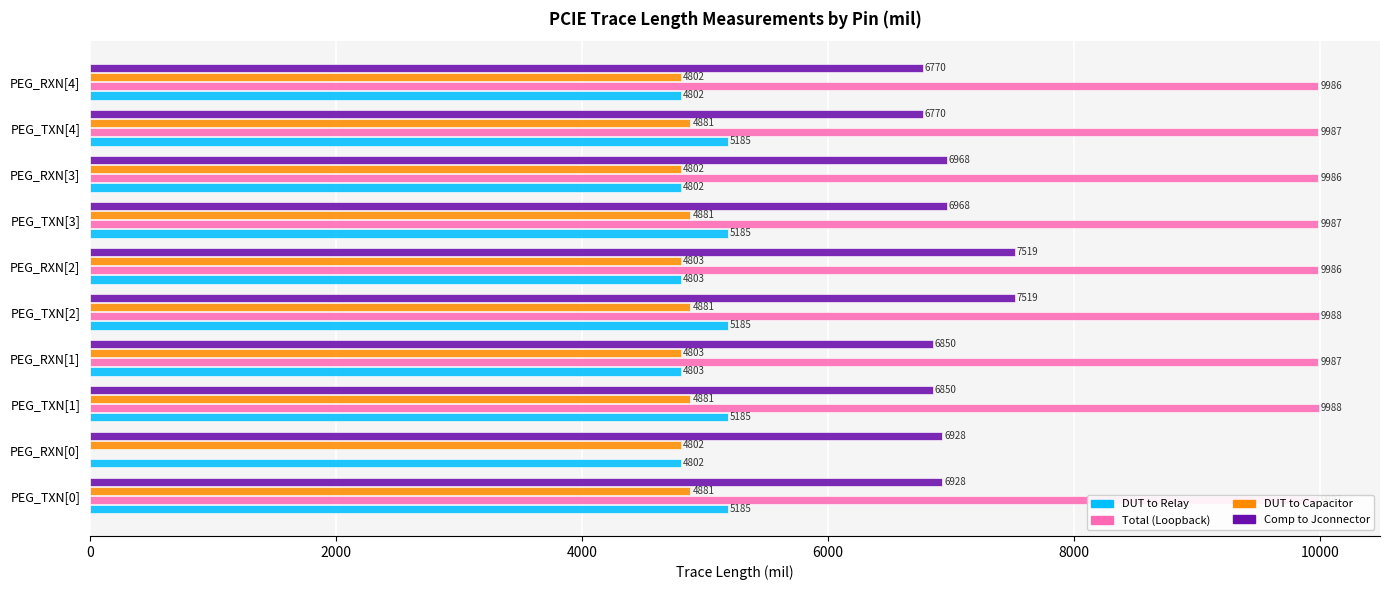

At which label is Total (Loopback) closest to 4993?

PEG_RXN[0]